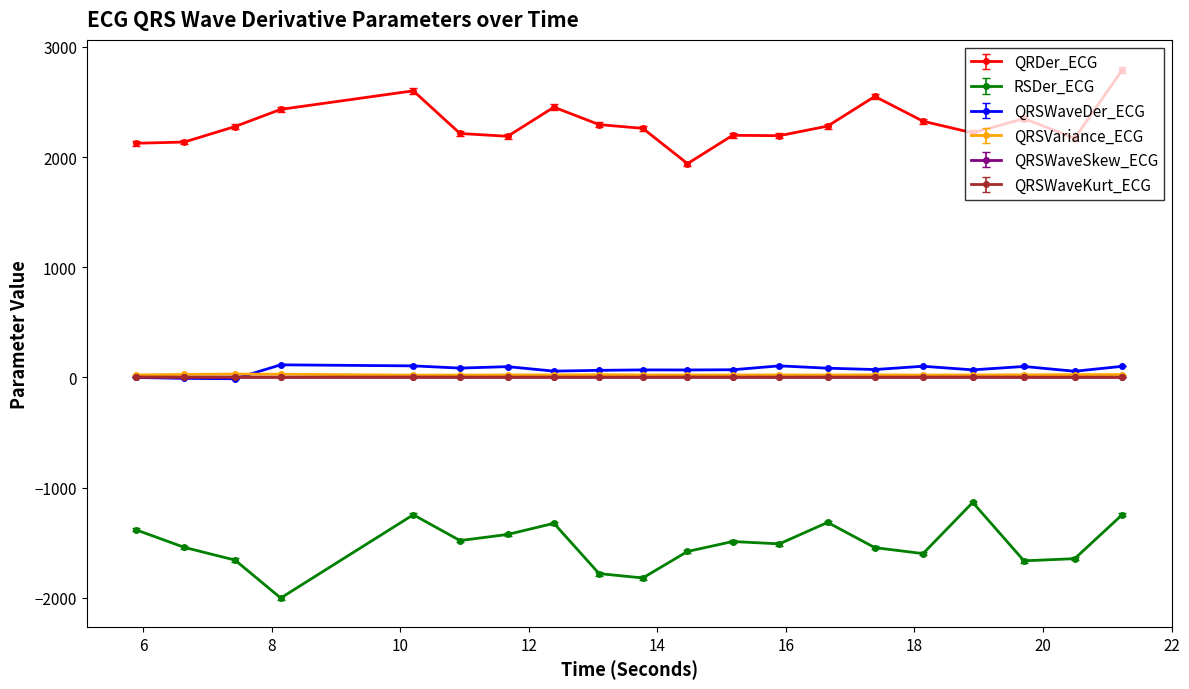

Is this an area chart (filled region under the line)?

No